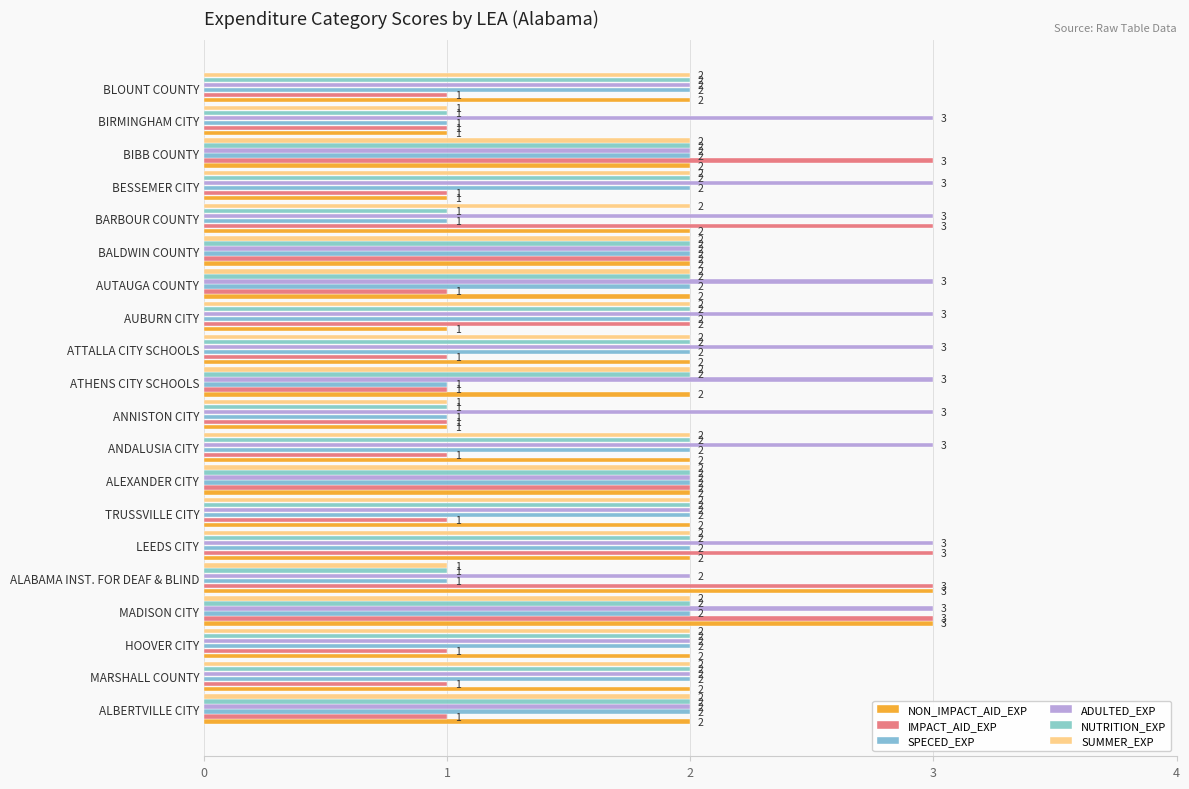

What is the value of the SPECED_EXP bar at the 20th from the left?

2